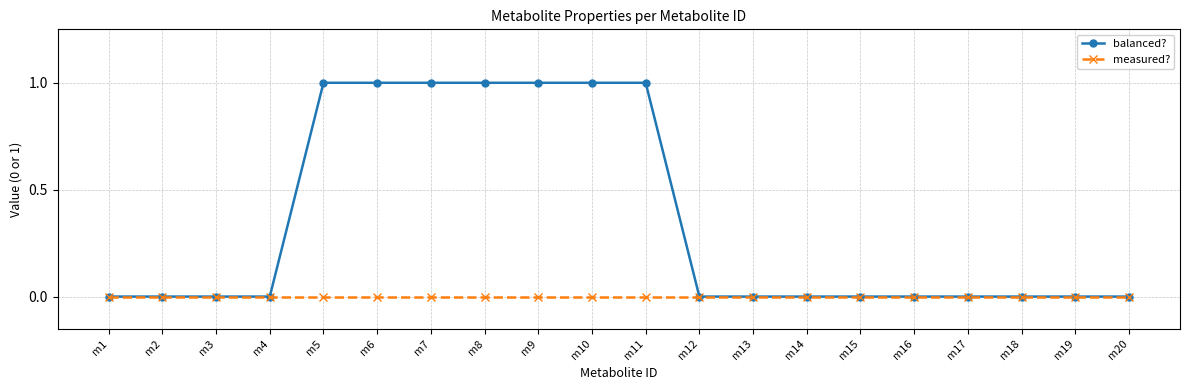

What is the maximum value shown in the chart?

1